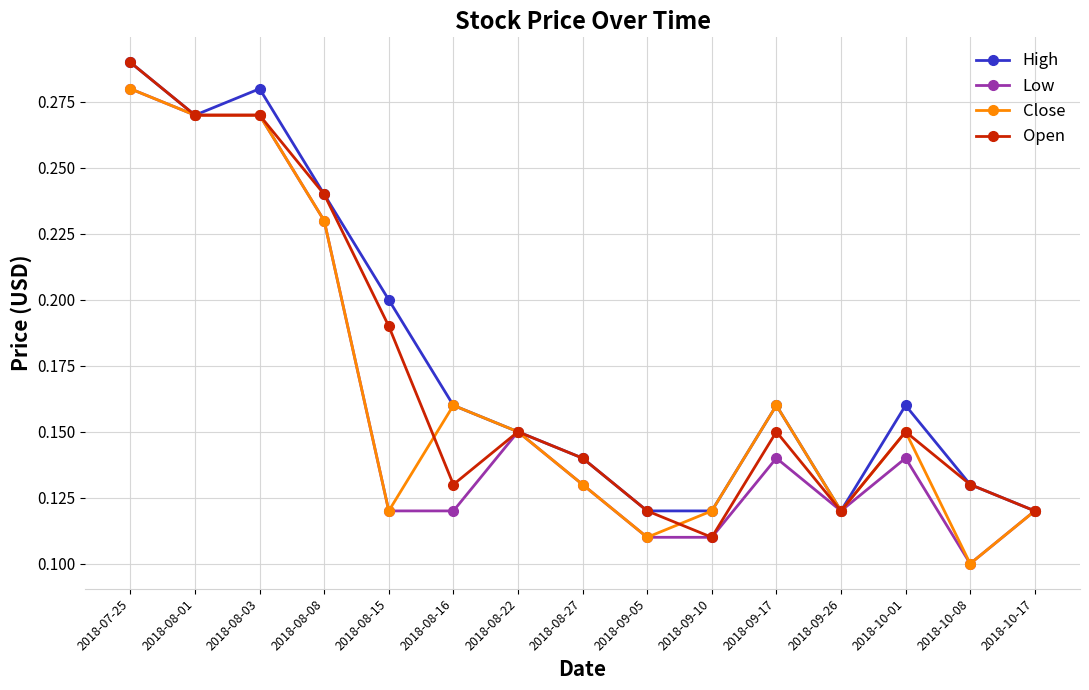

What is the label of the 13th point from the right?

2018-08-03